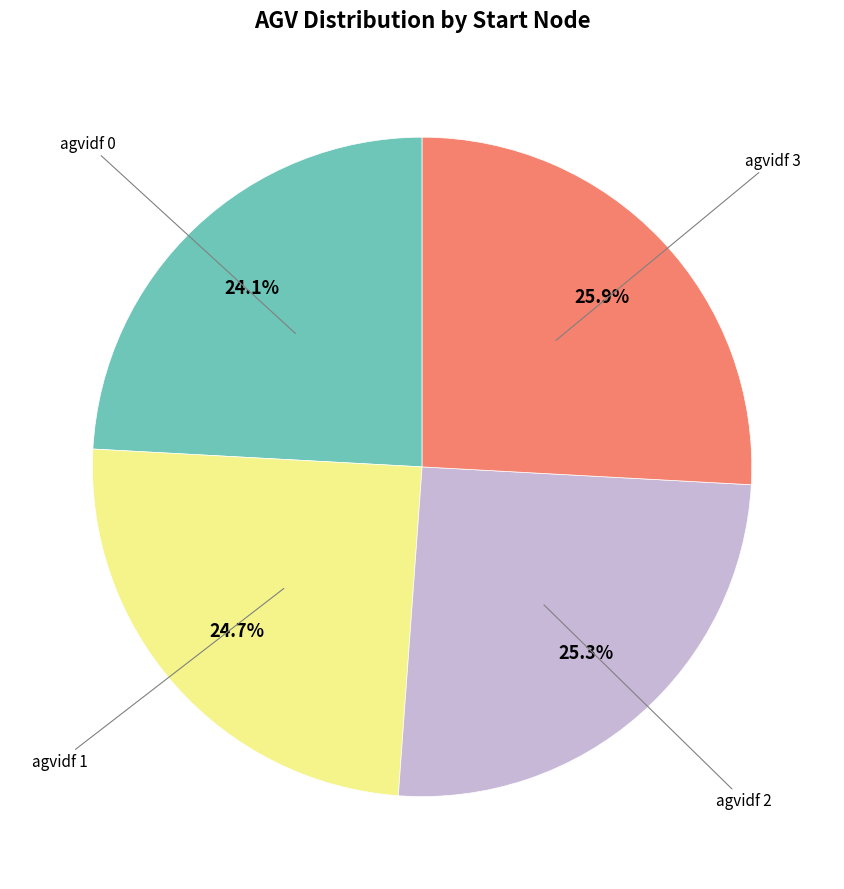

Is there any slice that represents more than half of the pie?

No